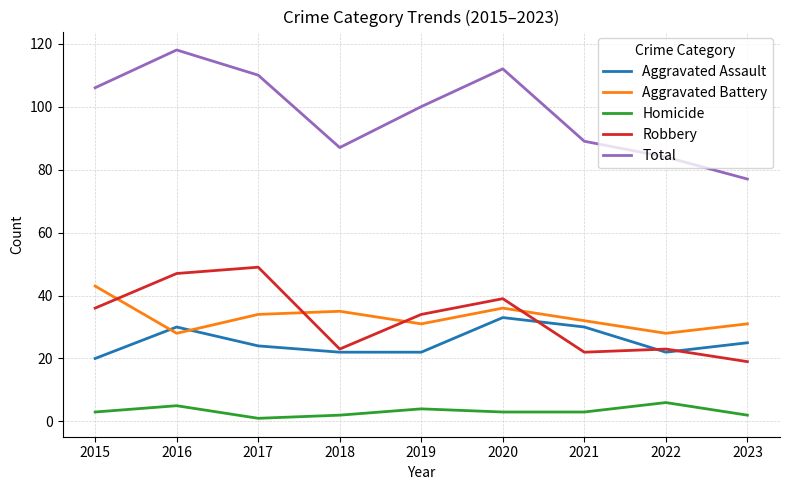

At which category does Aggravated Assault reach its first local peak?

2016